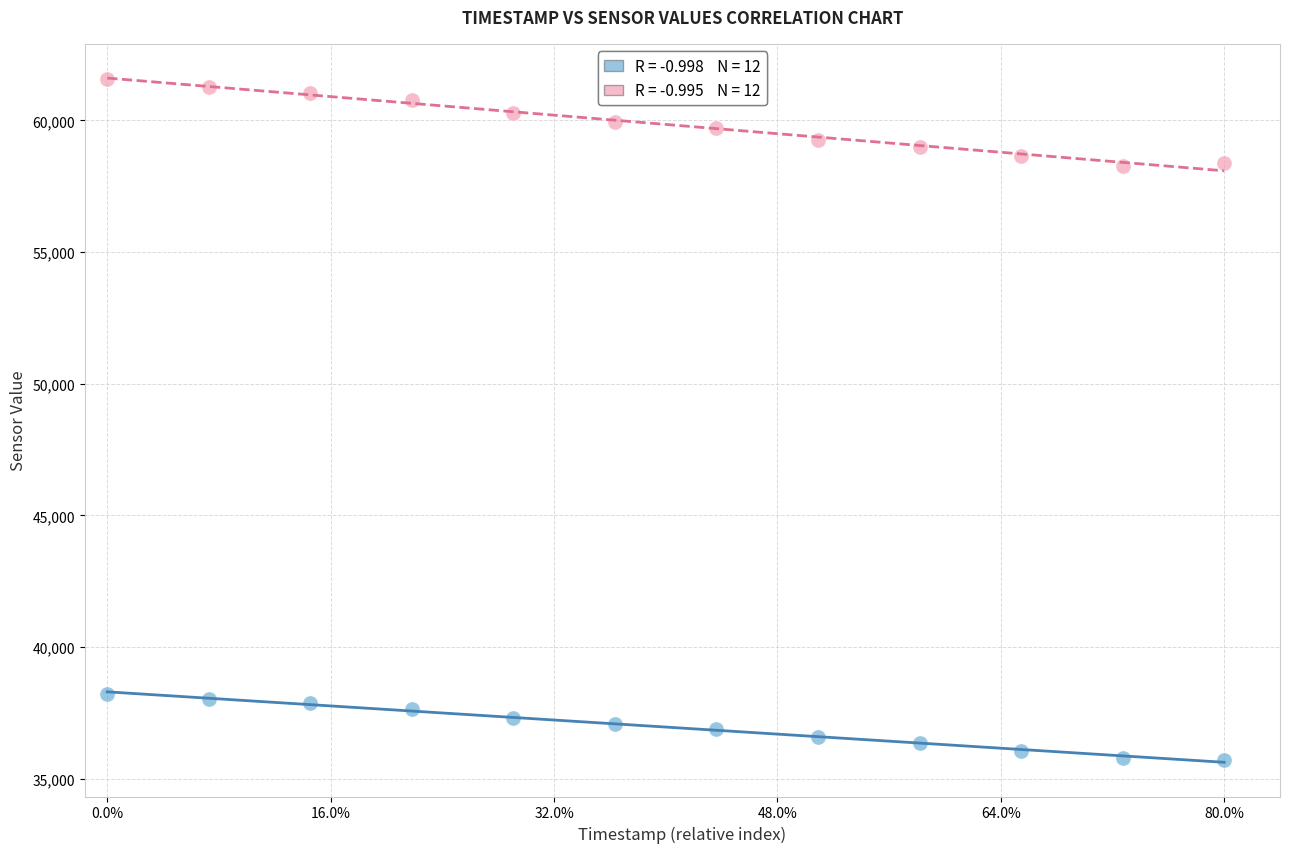

Across all data points, what is the range of Y values (max minus min)?

25862